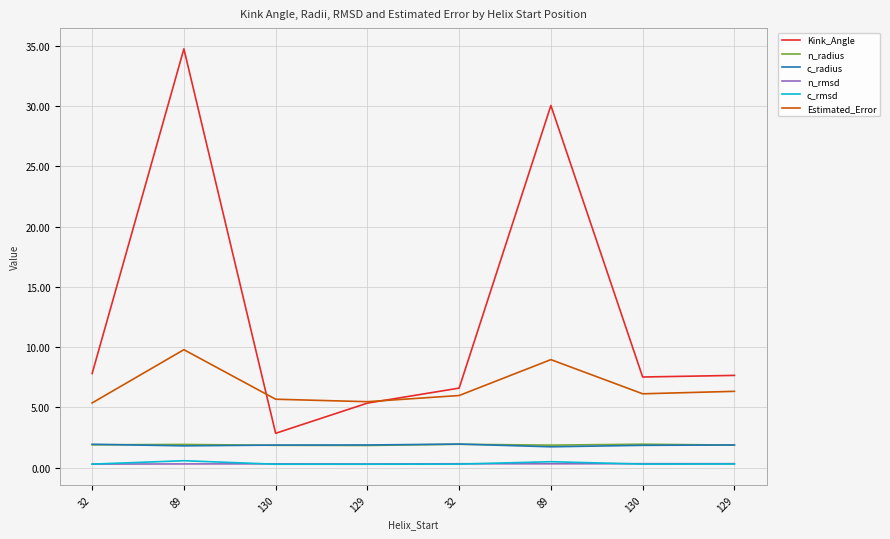

True or false: n_radius has a value of 2.5 at 89.

False